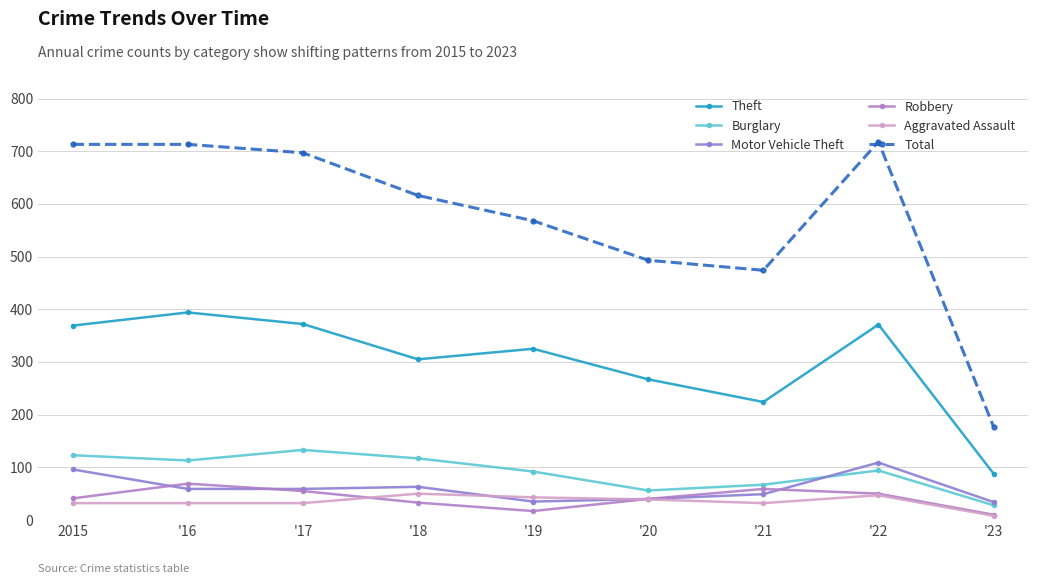

How many distinct data groups are displayed?

6